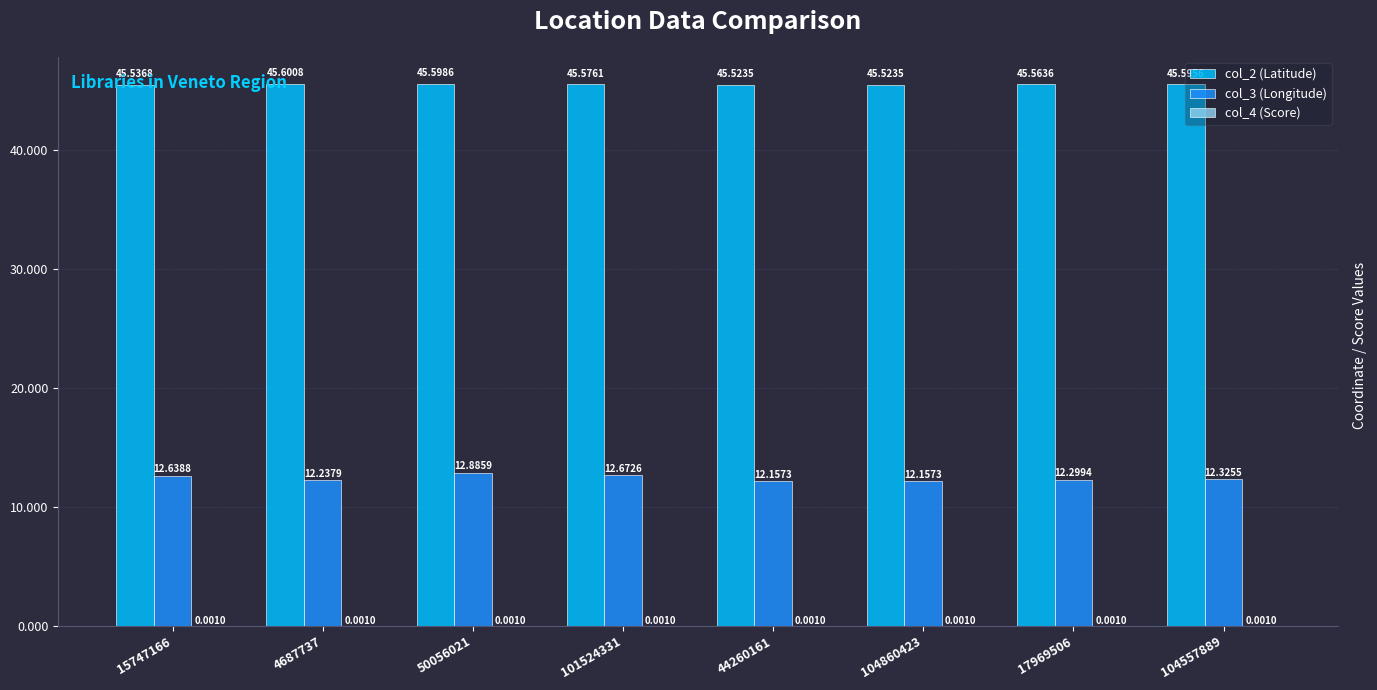

What is the sum of all col_2 (Latitude) values?

364.5